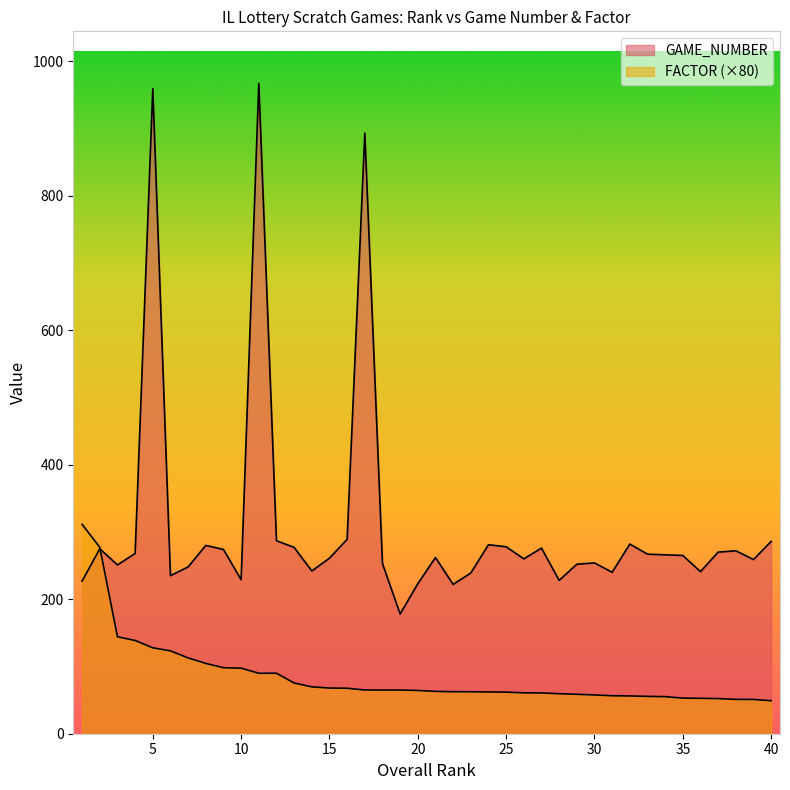

What is the value of the GAME_NUMBER point at the 17th from the left?

893.0